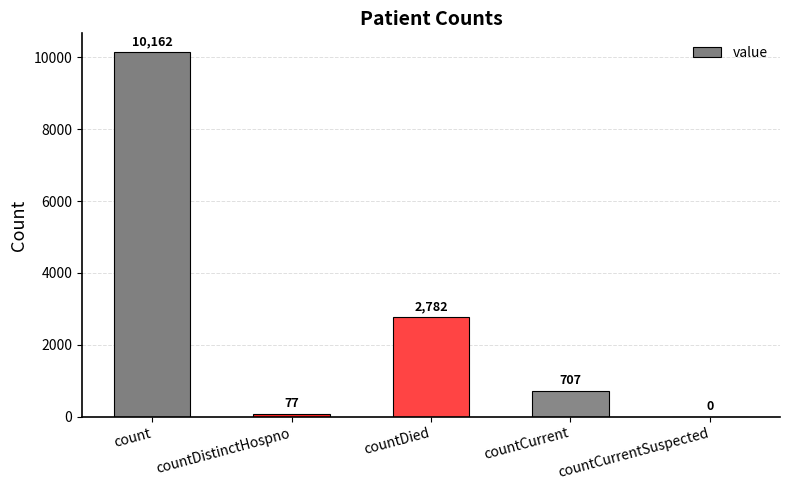

What is the difference between the values at countDistinctHospno and count?

10085